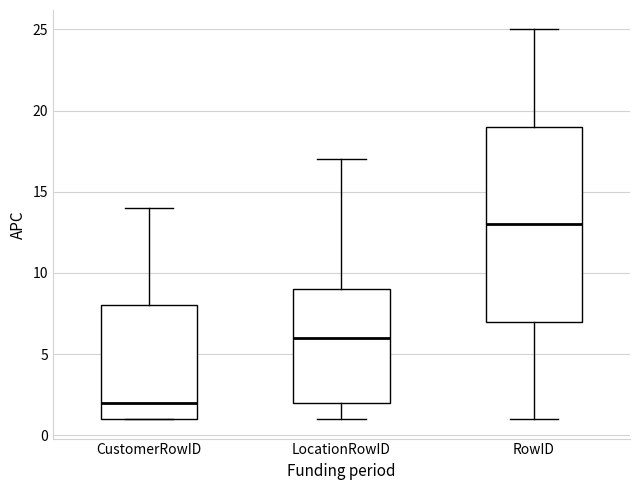

Where does the upper whisker of the box for LocationRowID end on the y-axis? The values are not printed on the chart, so give them approximately, as read against the axis.

17